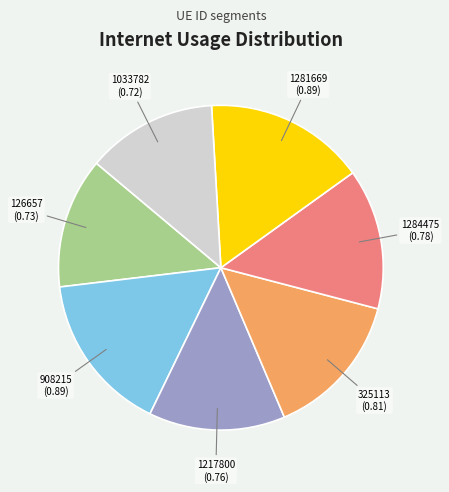

Does 325113 account for over 50% of the chart?

No